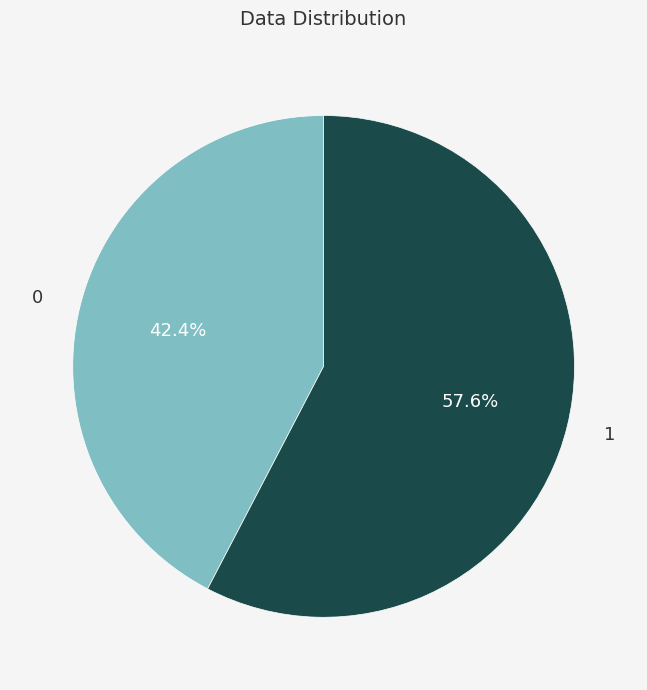

To the nearest percent, what is the difference between the 0 and 1 slice percentages?

15%